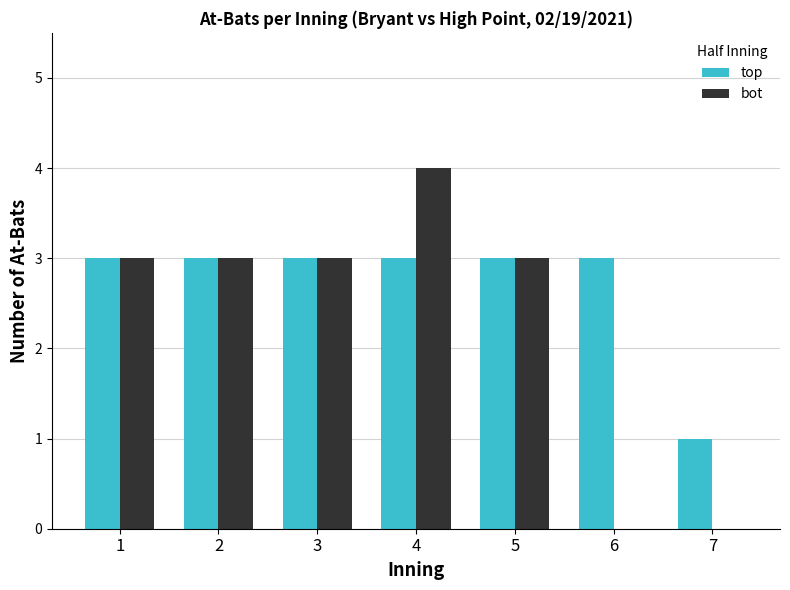

What is the sum of all top values?

19